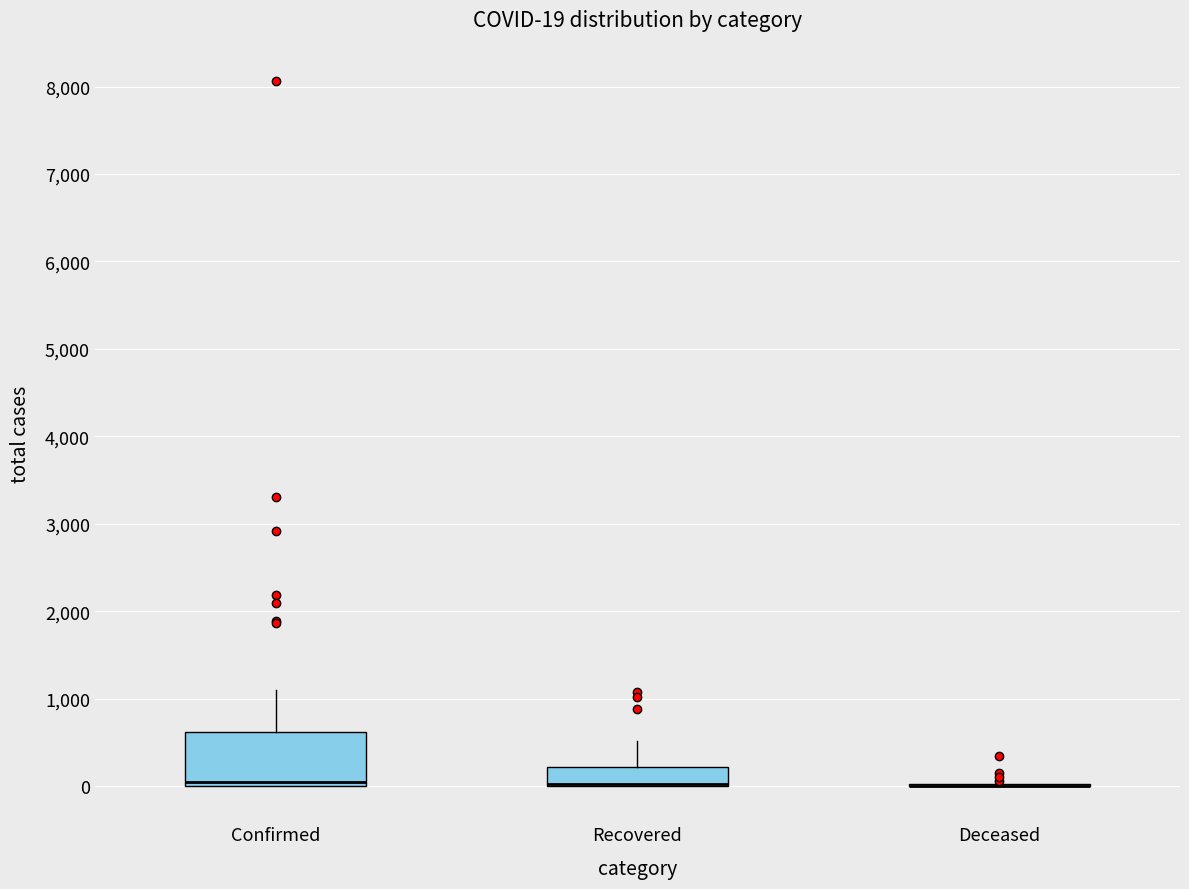

Comparing the boxes themselves (not the whiskers), which one is the tallest?

Confirmed